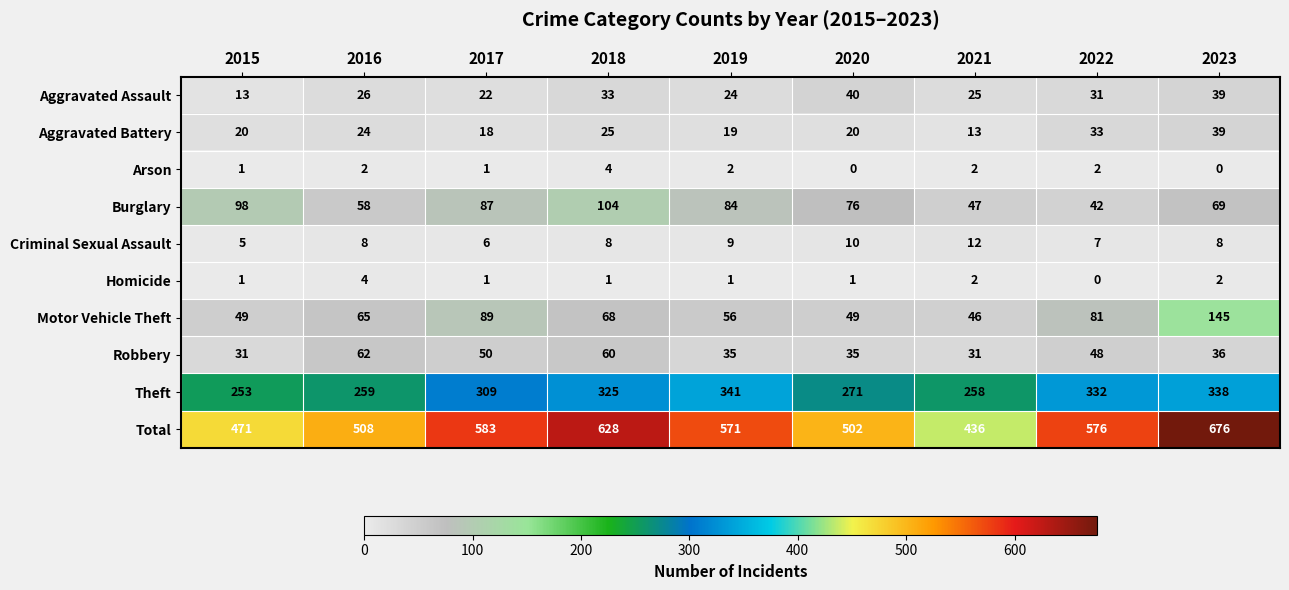

The Theft series shows 309 at 2017. True or false?

True